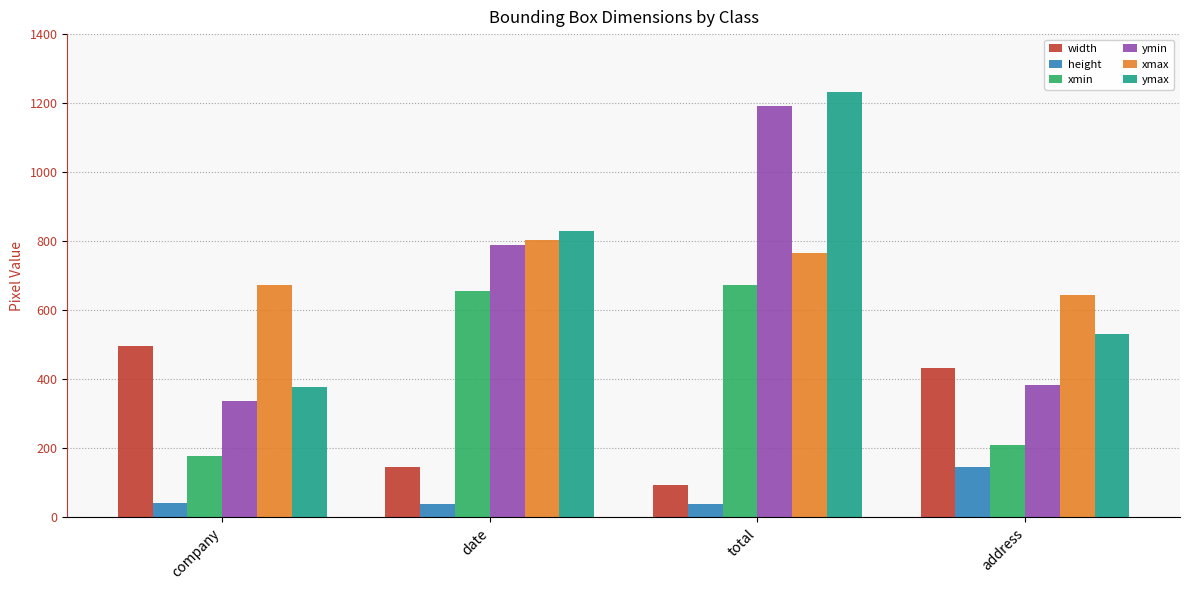

What is the label of the 1st bar from the right?

address